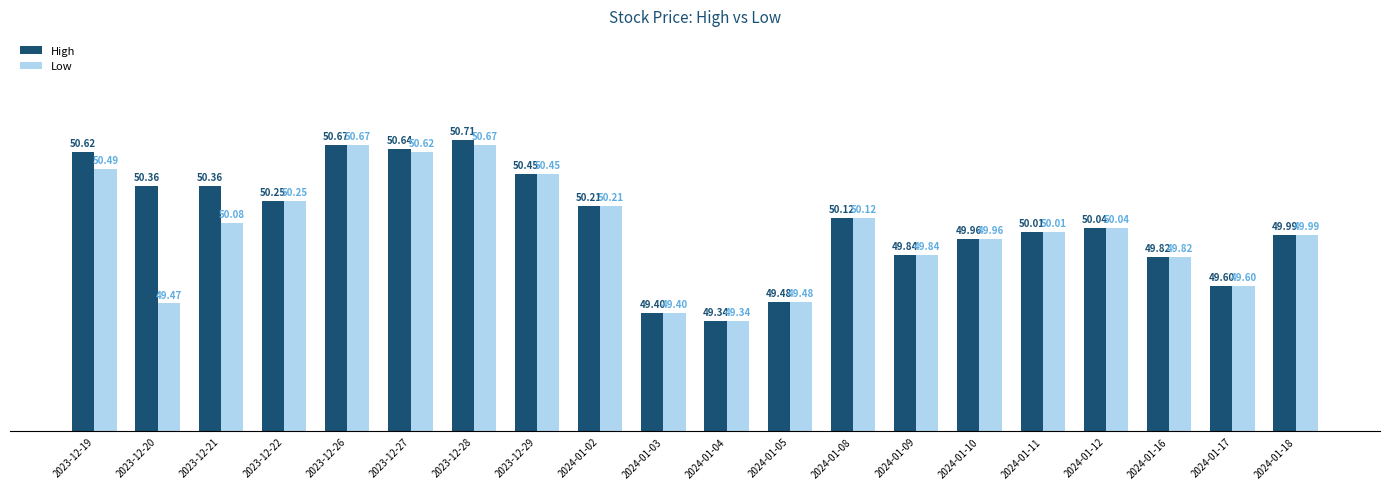

What is the label of the 5th bar from the right?

2024-01-11